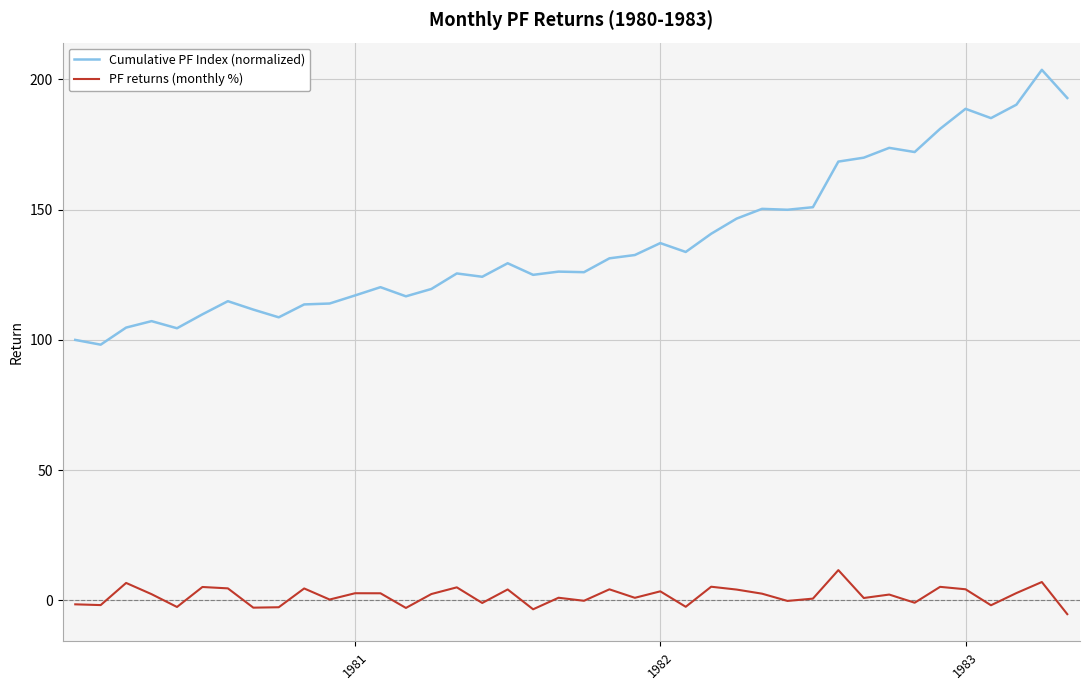

What is the difference between the maximum and minimum values in the PF returns (monthly %) series?

16.9